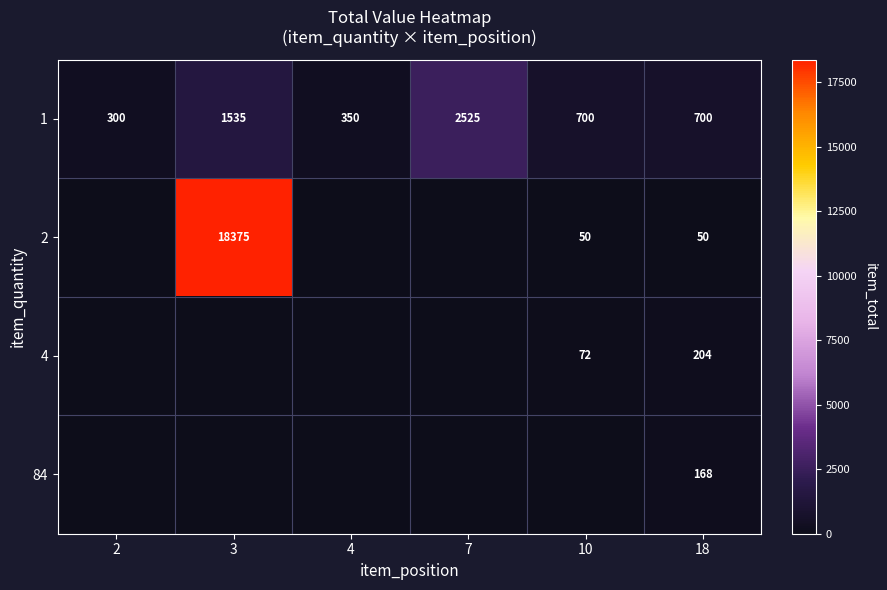

At which label does 1 first exceed 700?

3